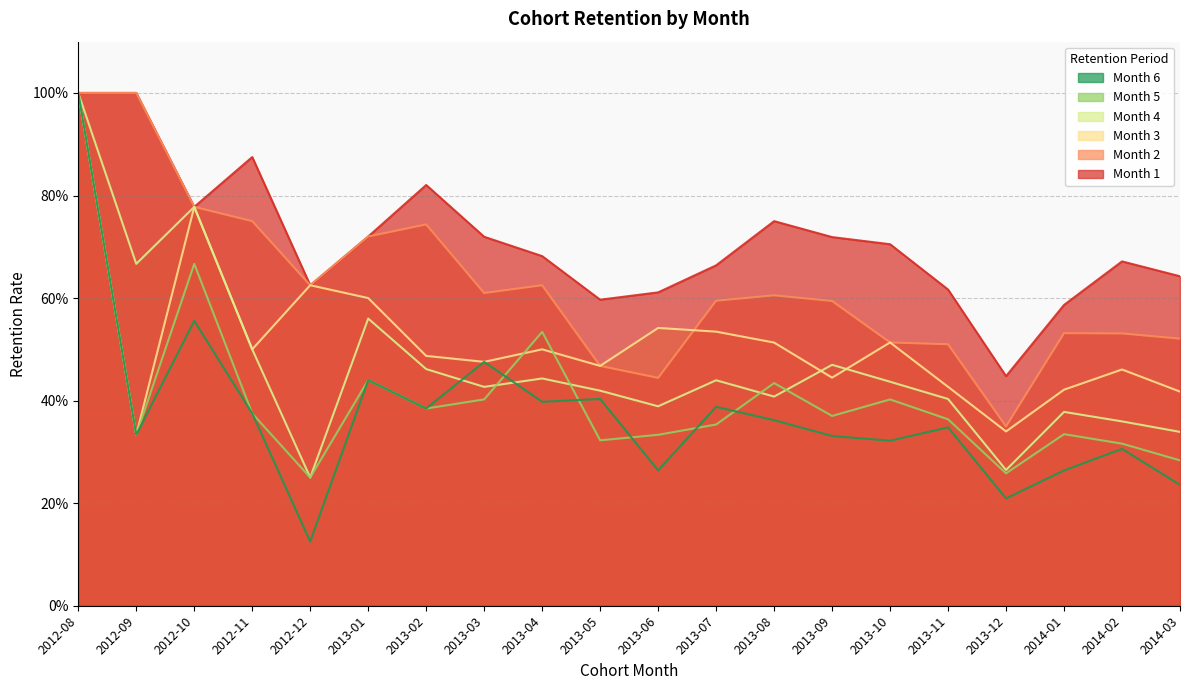

What is the sum of the Month 2 values at 2014-03 and 2013-07?

1.1